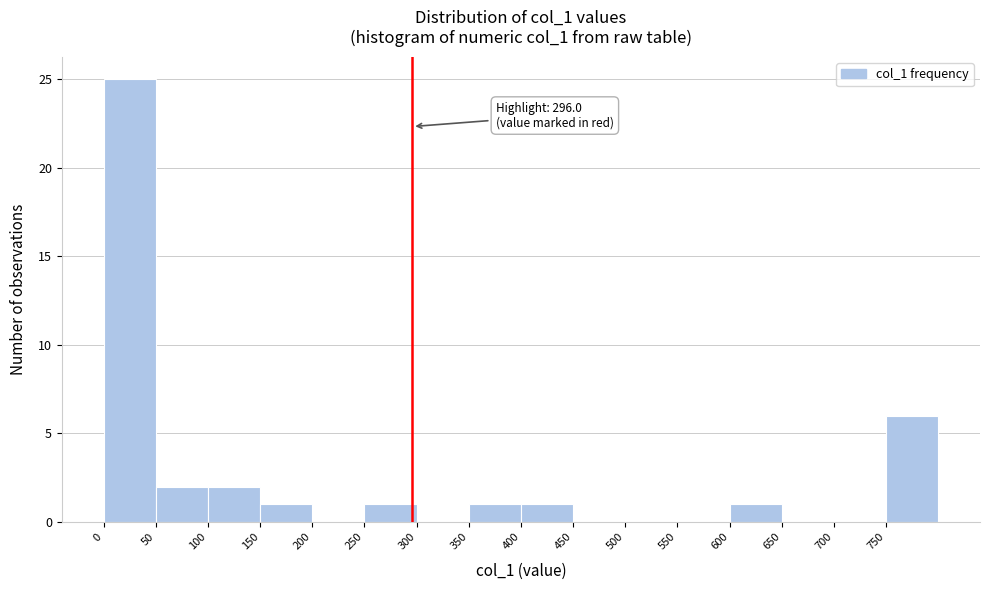

Which range on the x-axis has the tallest bar?

0 to 50